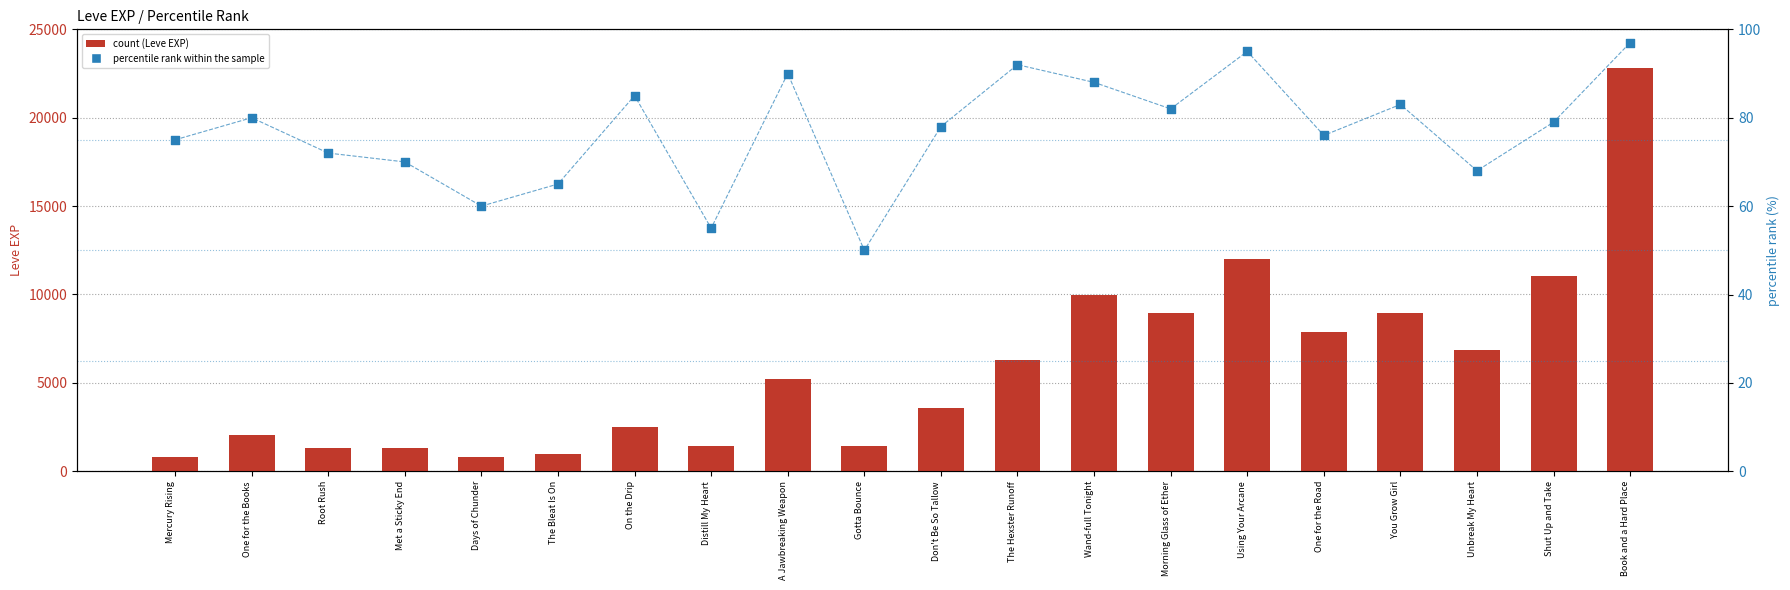

At which category is the sum across all series the highest?

Book and a Hard Place